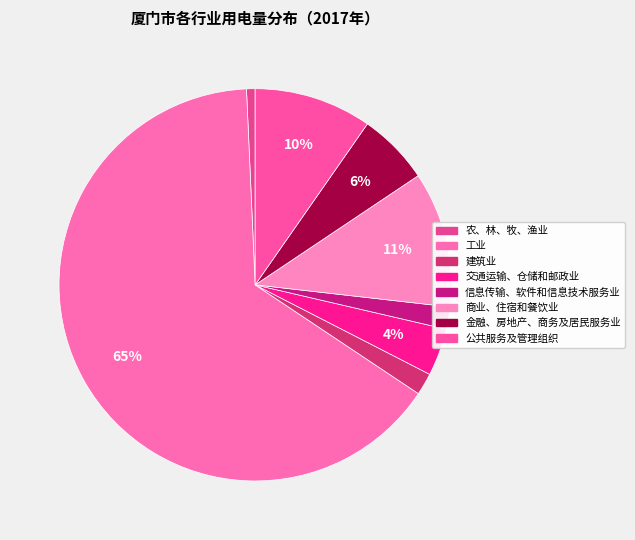

Which category has the smallest portion of the pie?

农、林、牧、渔业